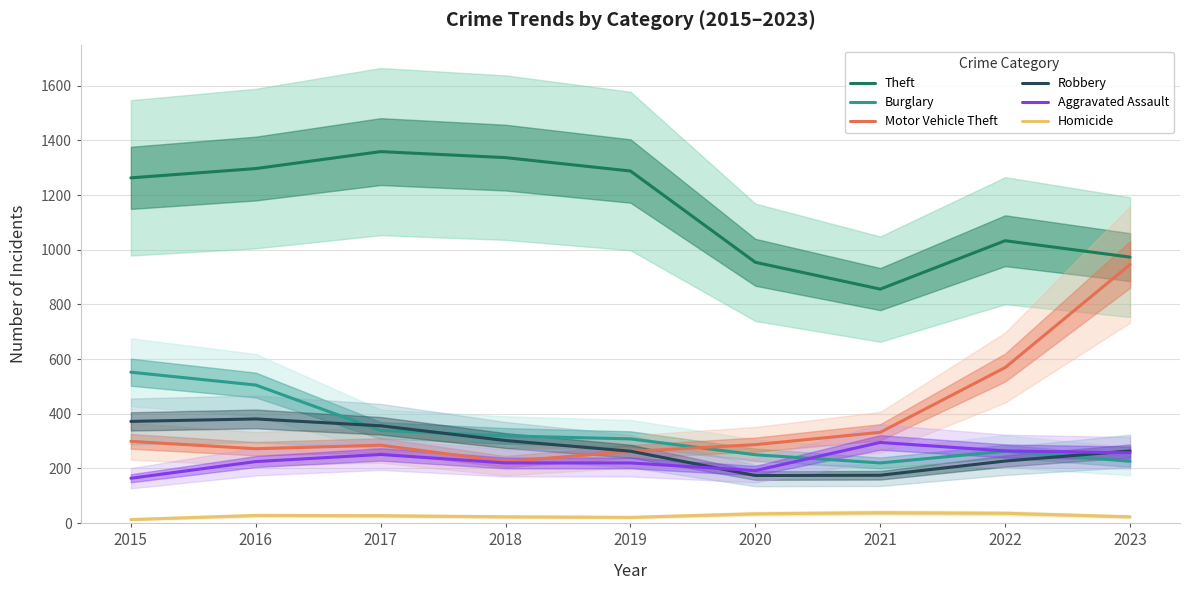

Reading left to right, what are all the values shown in this chart?

Theft: 2015=1263	2016=1297	2017=1359	2018=1337	2019=1288	2020=954	2021=856	2022=1033	2023=973
Burglary: 2015=552	2016=505	2017=339	2018=319	2019=308	2020=250	2021=220	2022=263	2023=226
Motor Vehicle Theft: 2015=299	2016=272	2017=285	2018=225	2019=262	2020=287	2021=332	2022=569	2023=946
Robbery: 2015=372	2016=381	2017=356	2018=302	2019=263	2020=174	2021=175	2022=227	2023=264
Aggravated Assault: 2015=164	2016=225	2017=251	2018=220	2019=220	2020=192	2021=295	2022=264	2023=257
Homicide: 2015=13	2016=28	2017=27	2018=23	2019=21	2020=34	2021=38	2022=36	2023=23